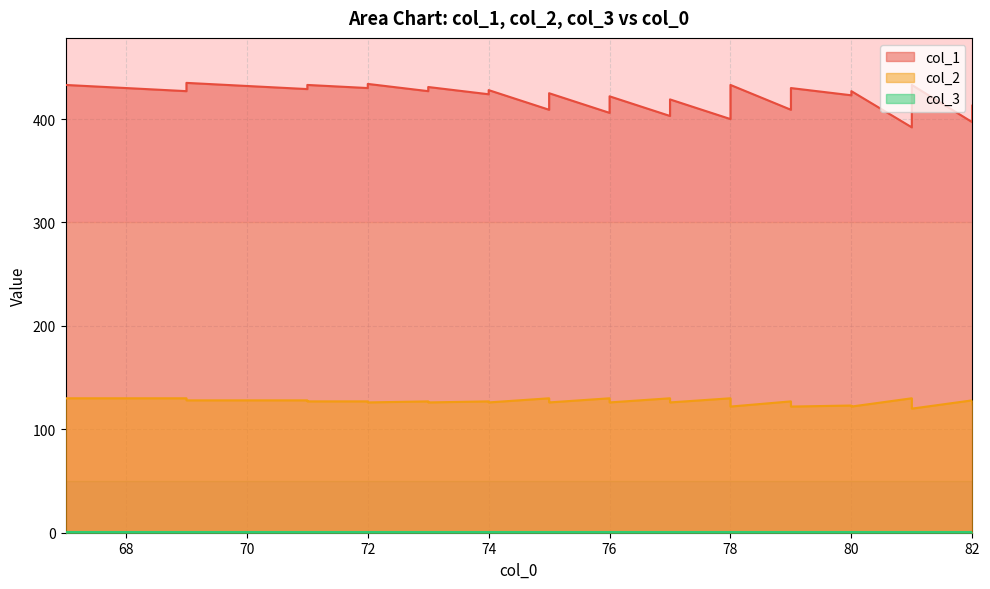

Does the chart have visible grid lines?

Yes